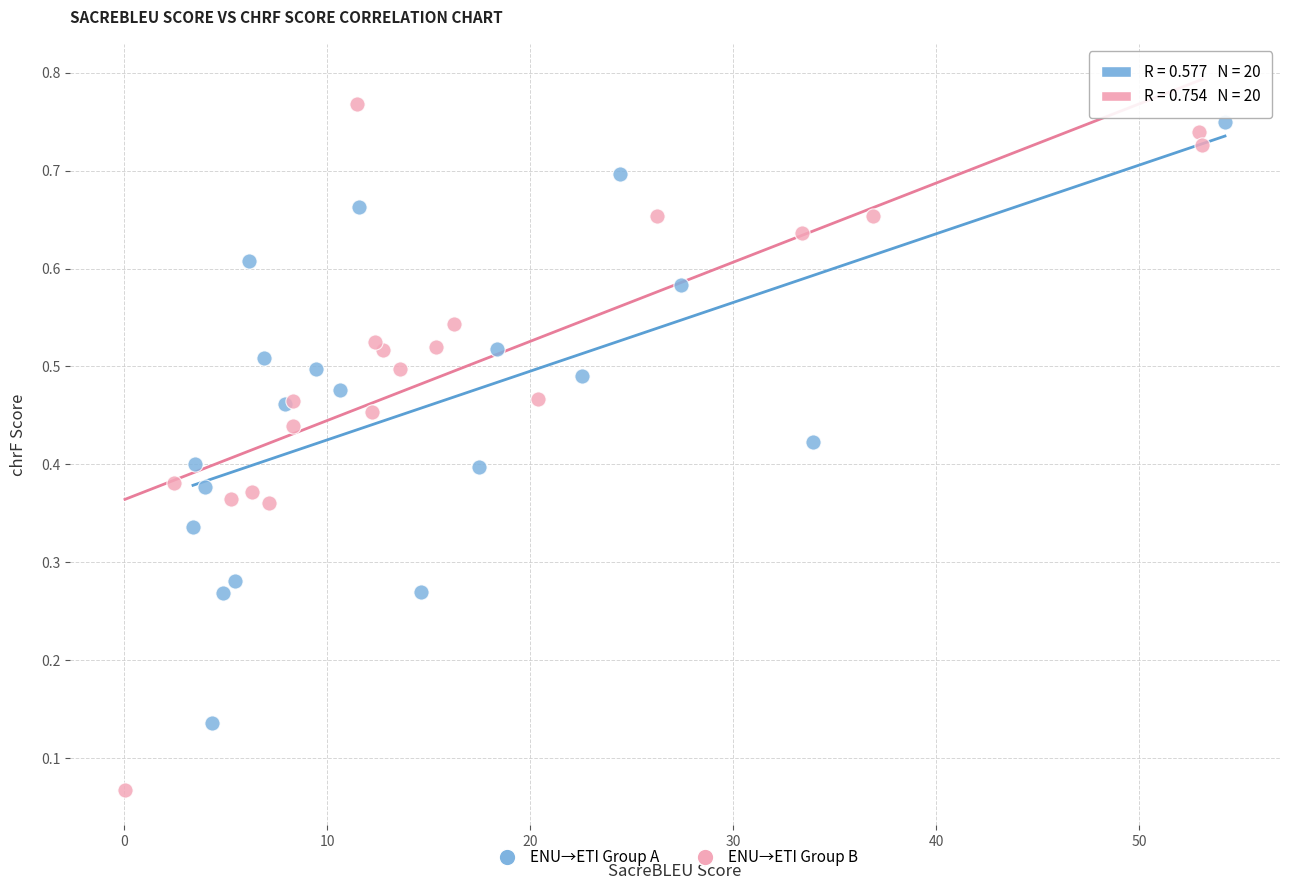

Which series reaches the minimum Y coordinate?

ENU→ETI Group B